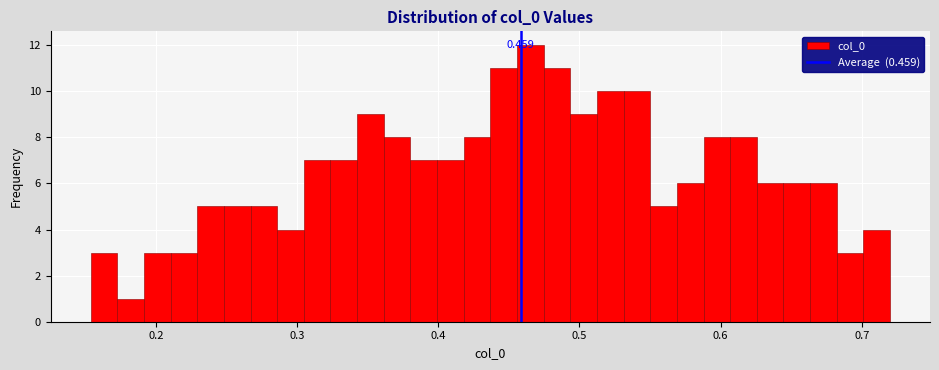

Around what value on the x-axis is the tallest bar? Give the approximate position of its centre, as read against the axis.

0.47